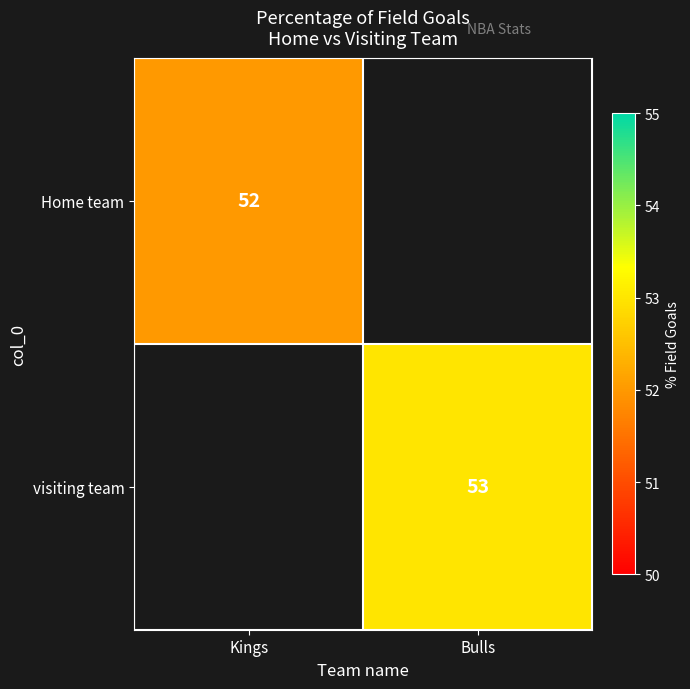

At how many categories does at least one series exceed 52?

1